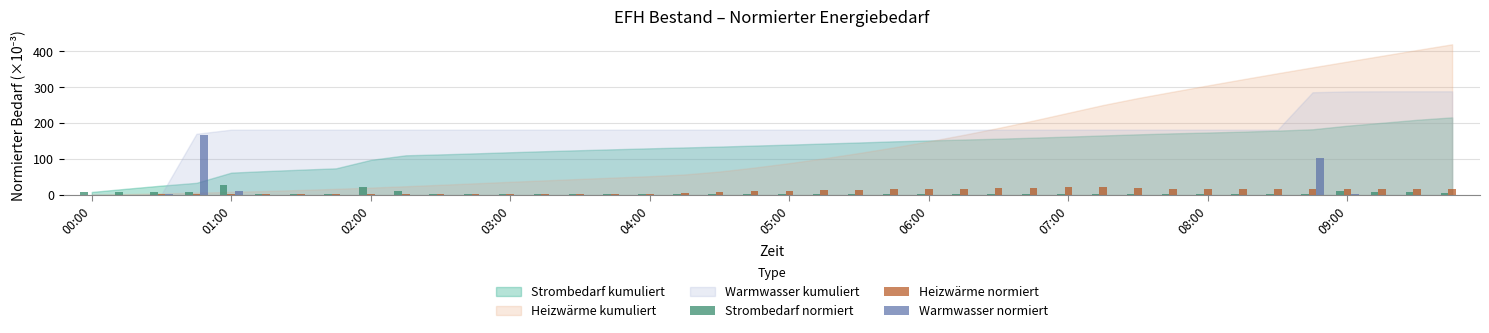

What is the maximum value for Heizwärme normiert?

21.7